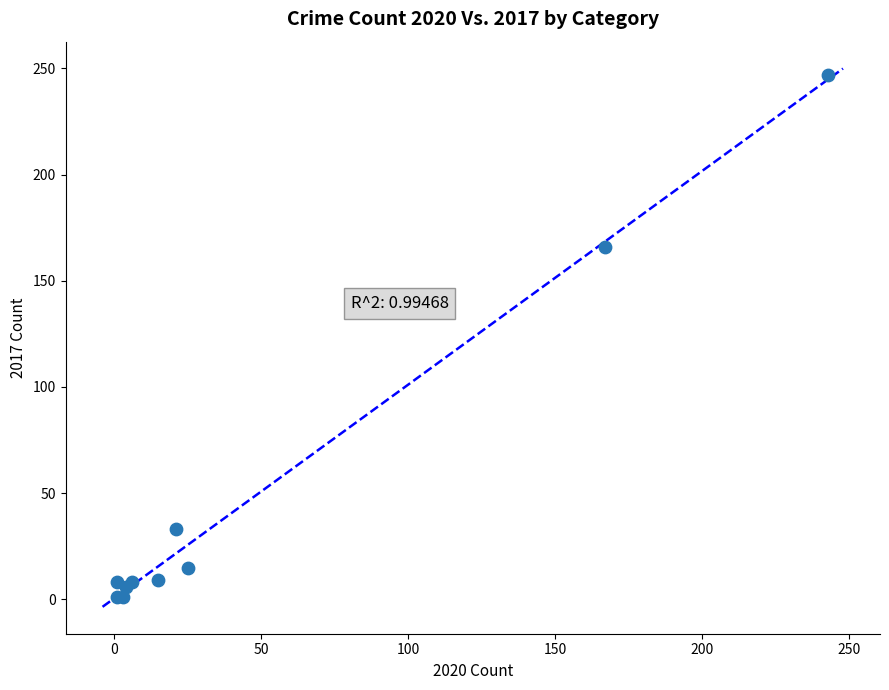

What Y value in the scatter plot is closest to 124?

166